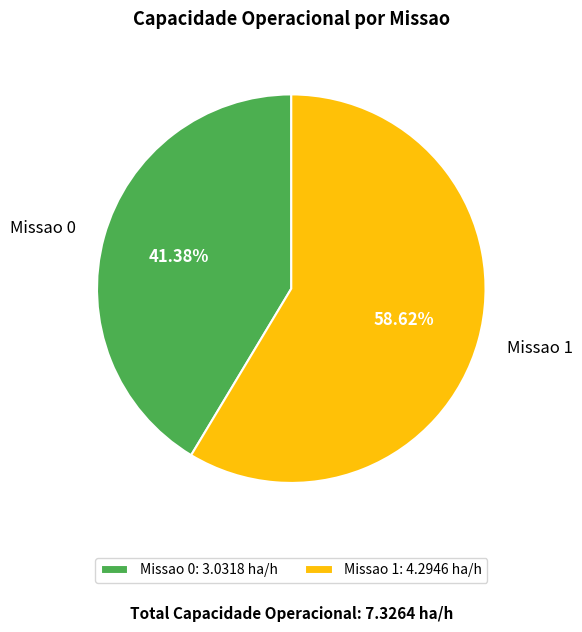

To the nearest percent, what is the difference between the Missao 0 and Missao 1 slice percentages?

17%